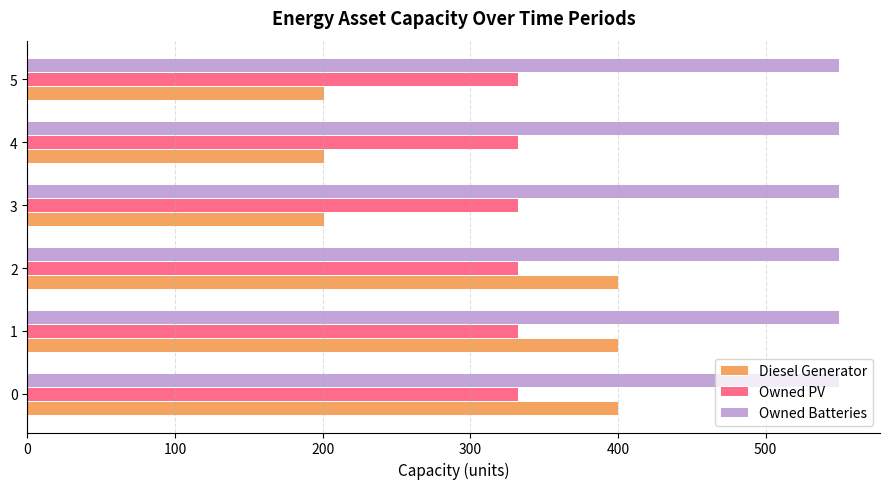

Is it true that Owned Batteries equals 550 at 0?

True